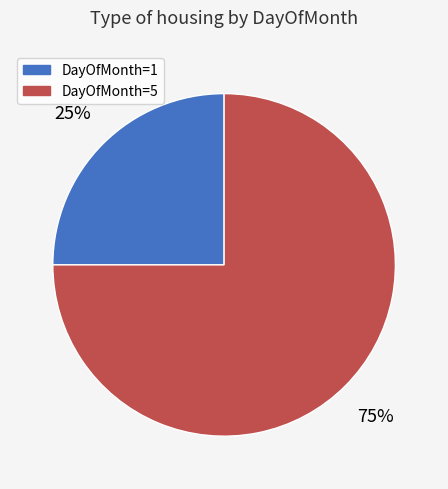

Is there a majority slice in this chart?

Yes